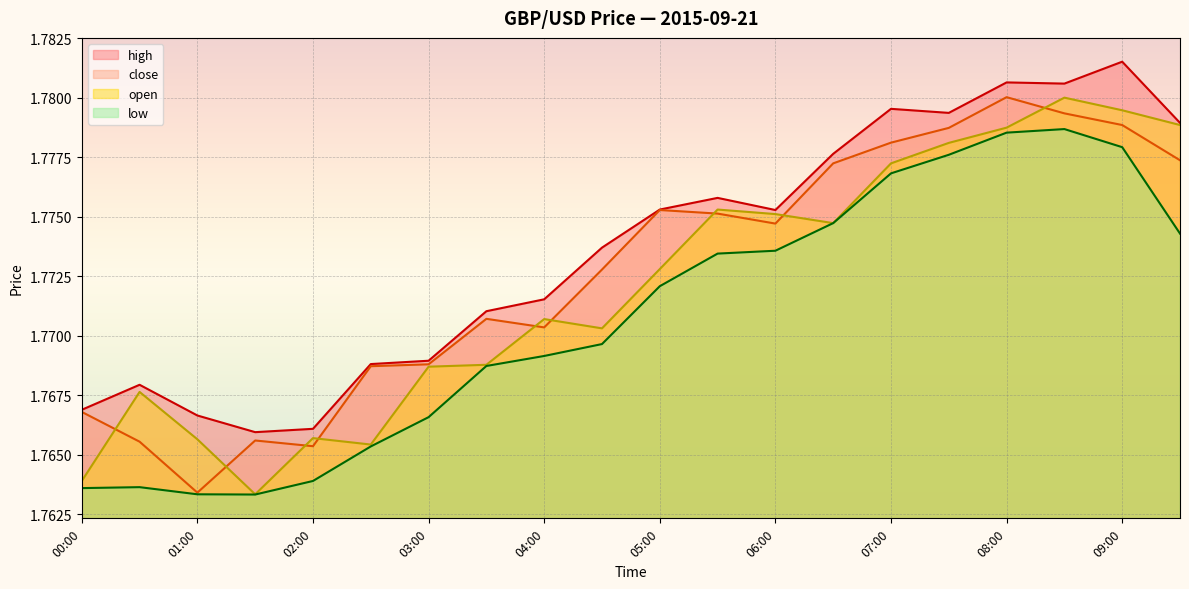

Where is the first local maximum for open?

00:30